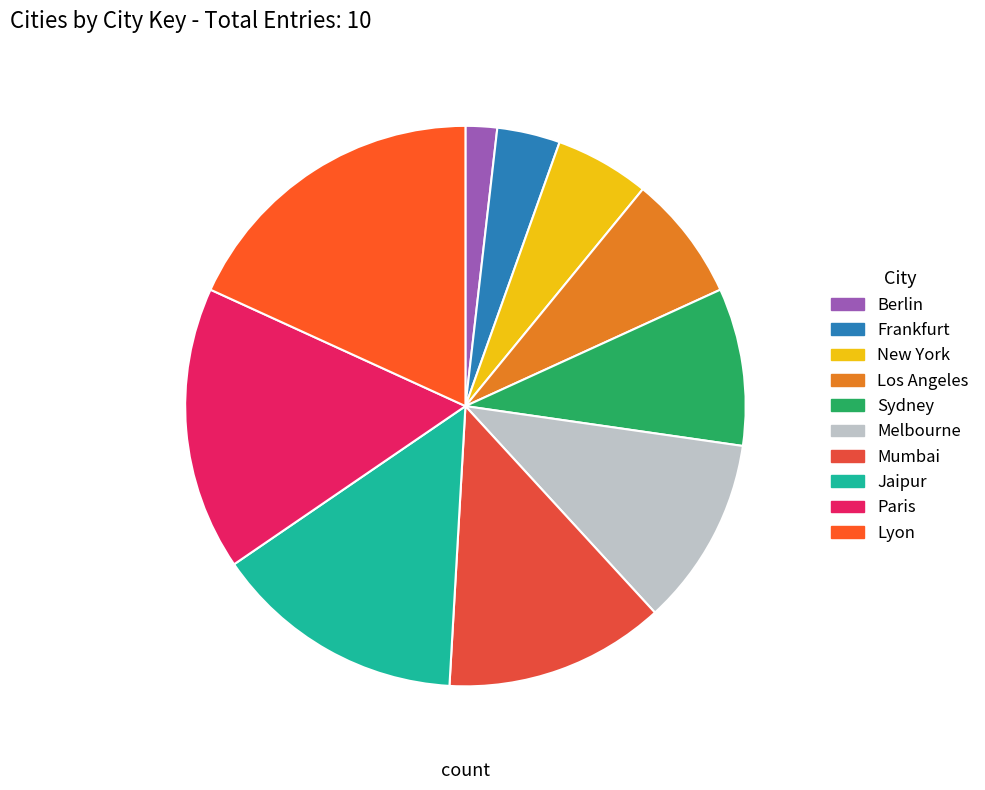

Does any single category account for the majority?

No